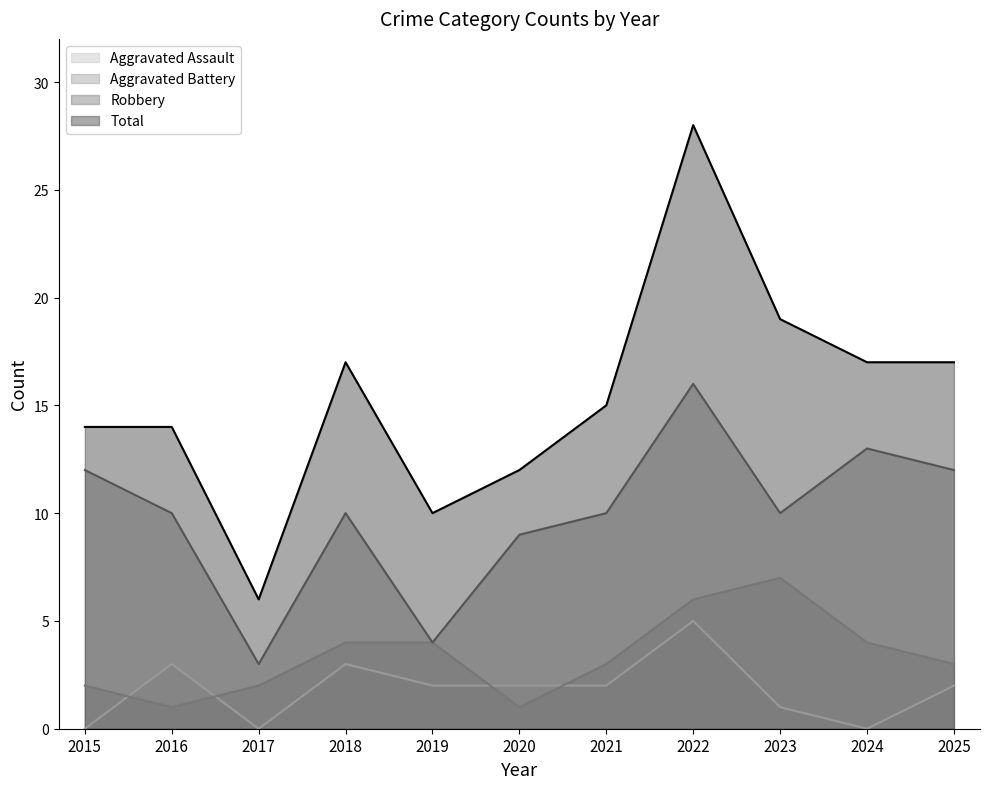

Where is the first local maximum for Total?

2018